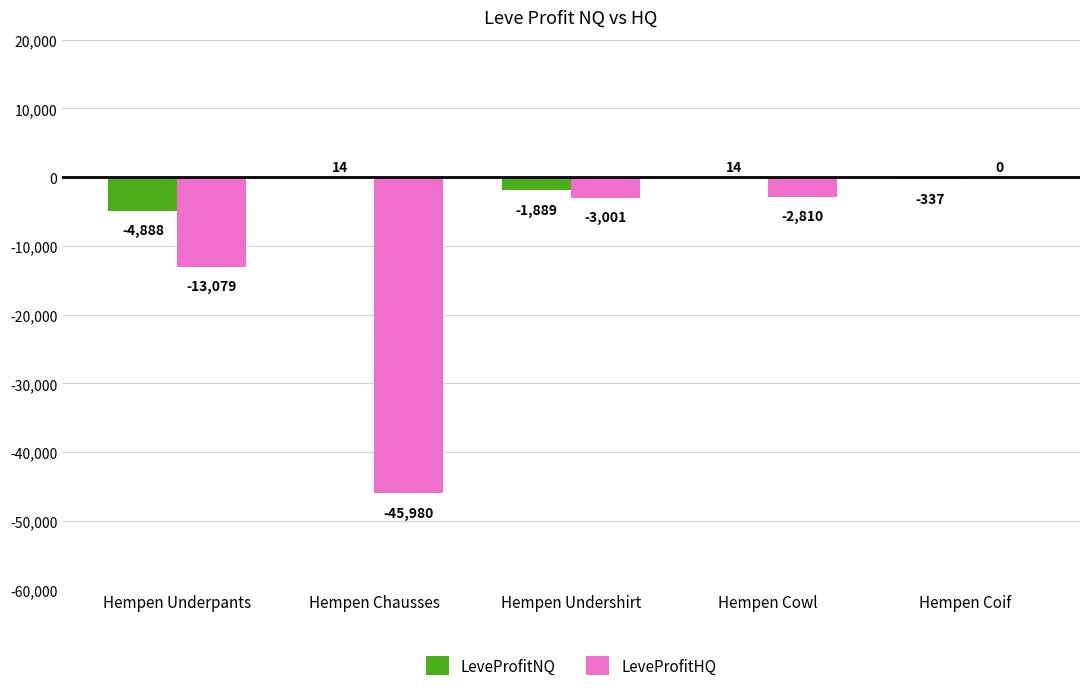

What is the greatest value displayed?

14.0